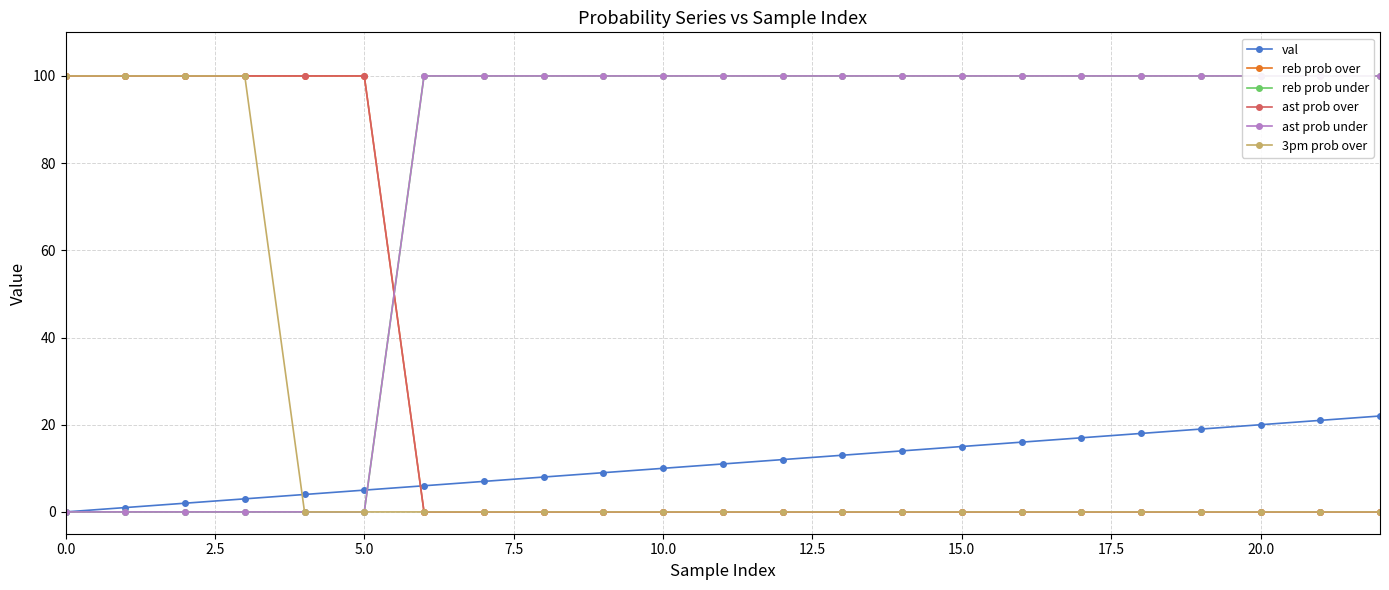

Which series changed the most between 20.0 and 16?

val